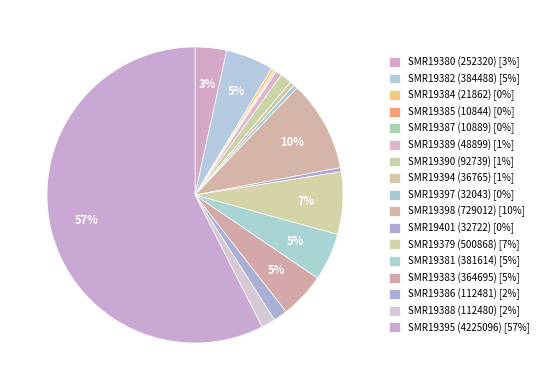

Does any single category account for the majority?

Yes